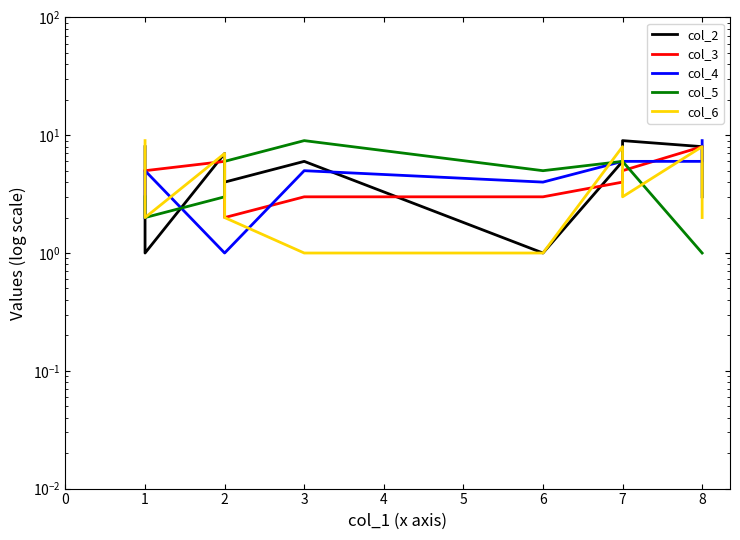

Reading right to left, transcribe all the data shown in this chart.

col_2: 3	8	9	6	1	6	4	7	1	8
col_3: 8	8	5	4	3	3	2	6	5	5
col_4: 9	6	6	6	4	5	1	1	5	2
col_5: 1	1	6	6	5	9	6	3	2	3
col_6: 2	8	3	8	1	1	2	7	2	9